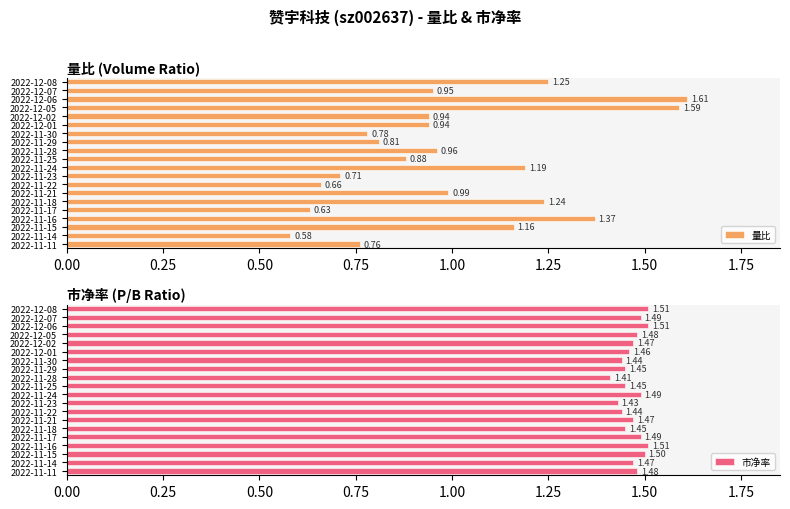

The value of 市净率 at 2022-11-16 is 0.5. True or false?

False